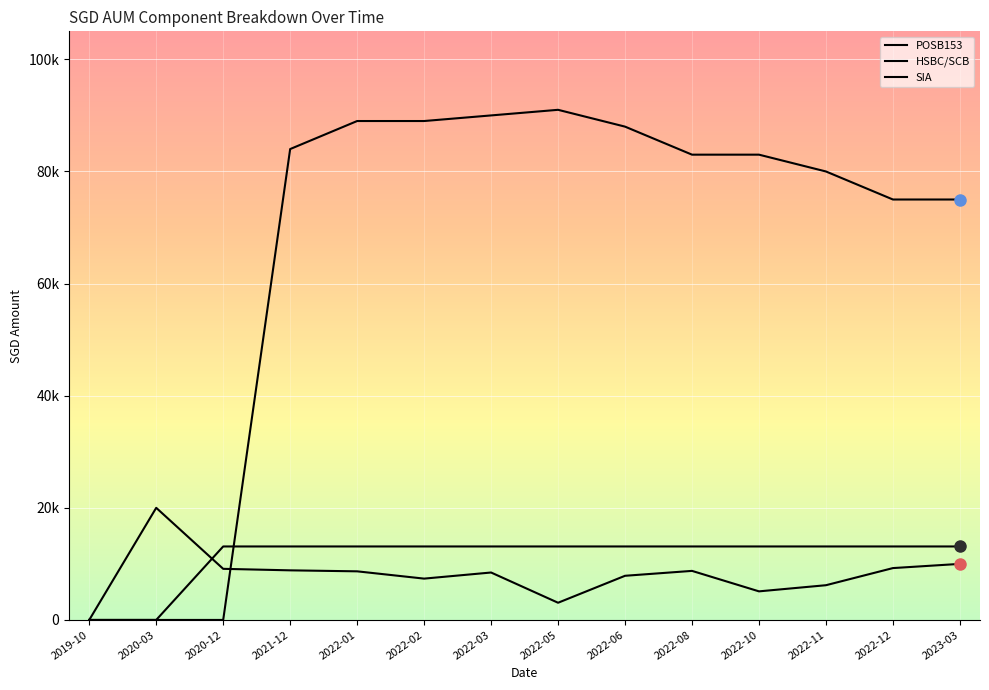

Is this an area chart (filled region under the line)?

No